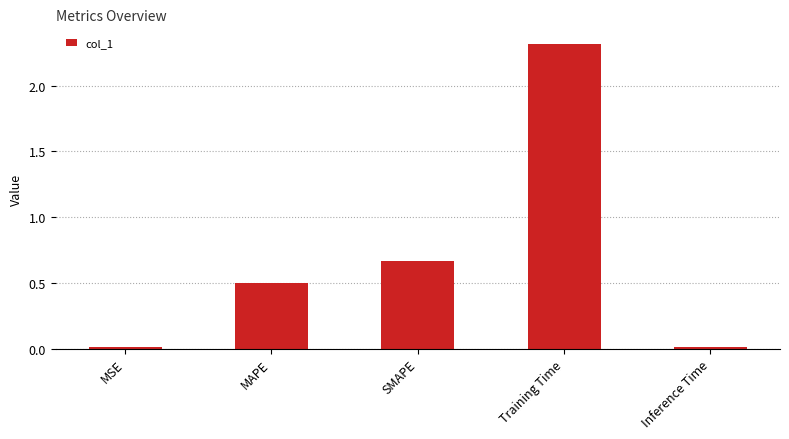

What is the value of the 4th bar from the left?

2.3